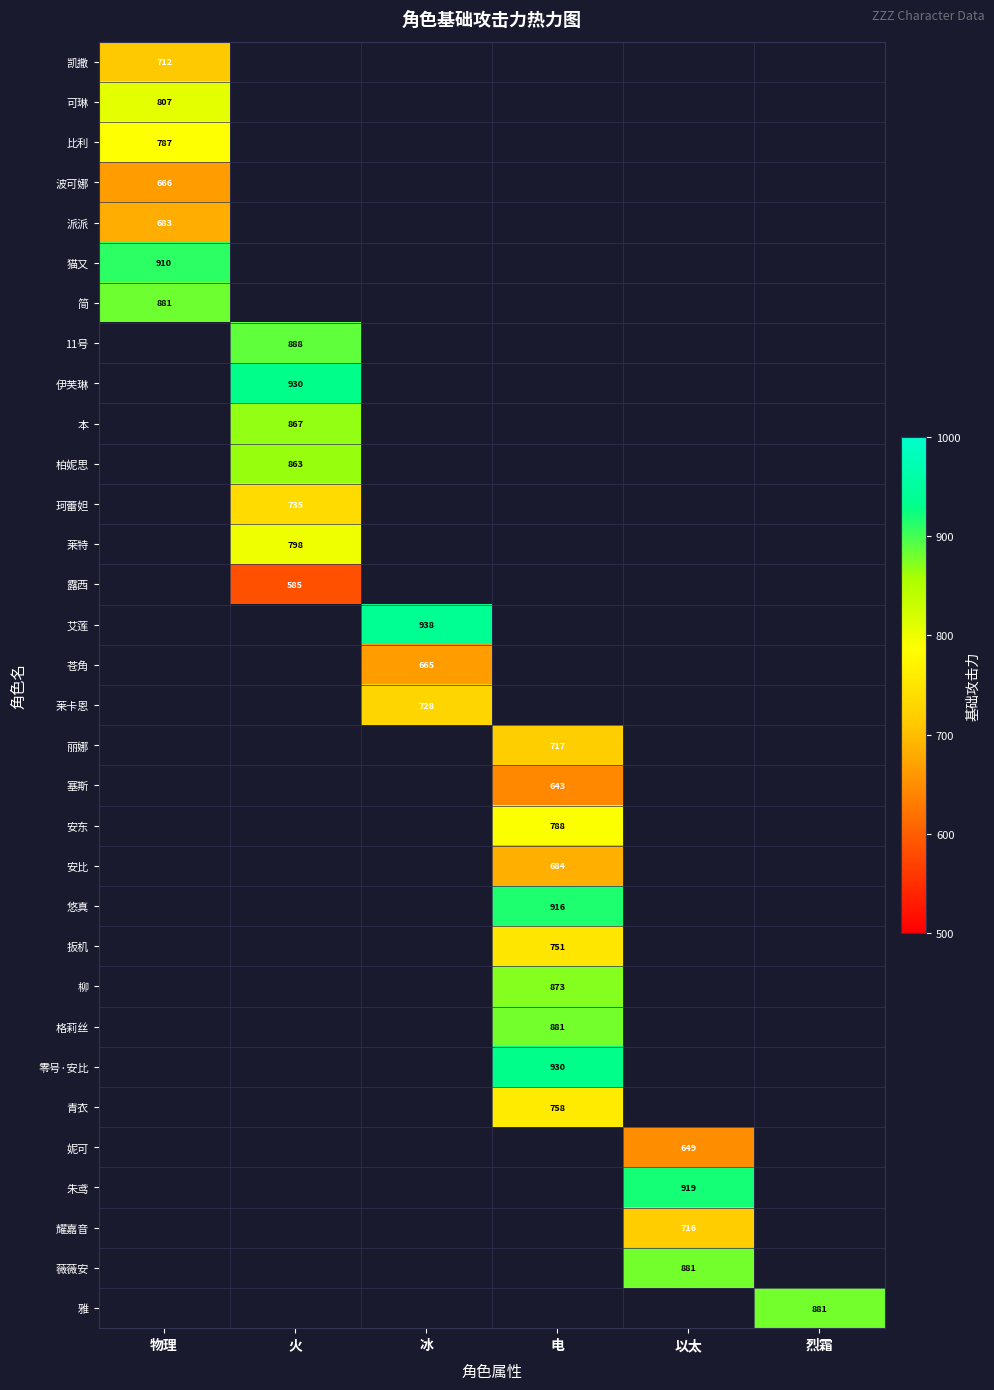

The value of 格莉丝 at 电 is 1273. True or false?

False